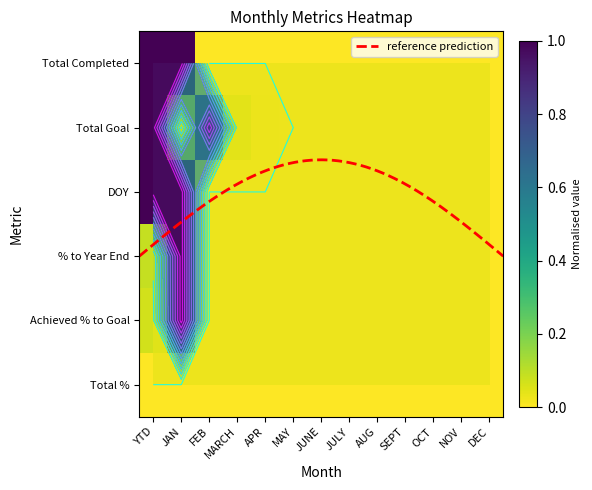

Which series has the largest total across all categories?

Total Completed